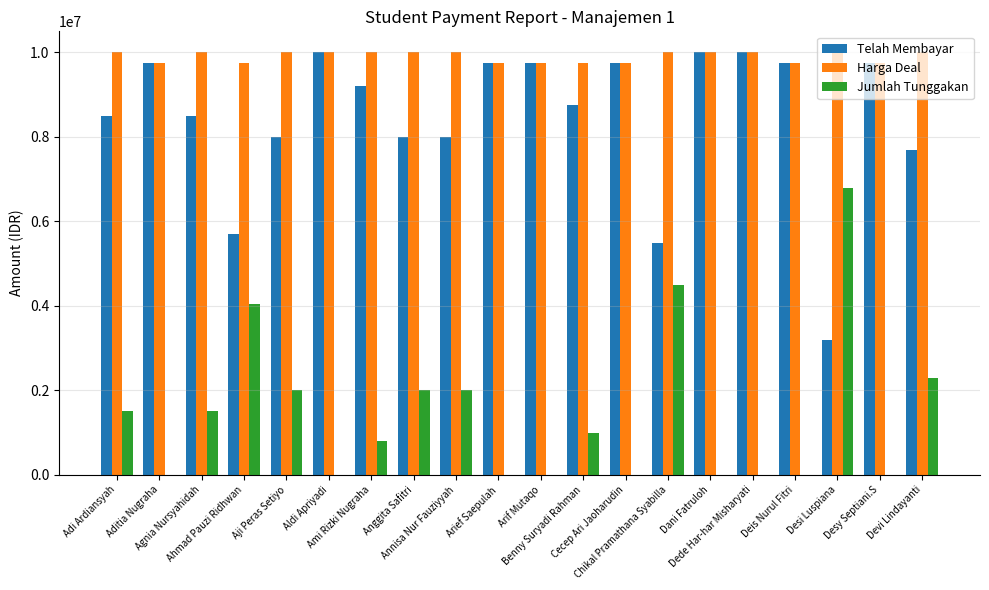

How many Harga Deal values are between 9750000 and 10000000?

20